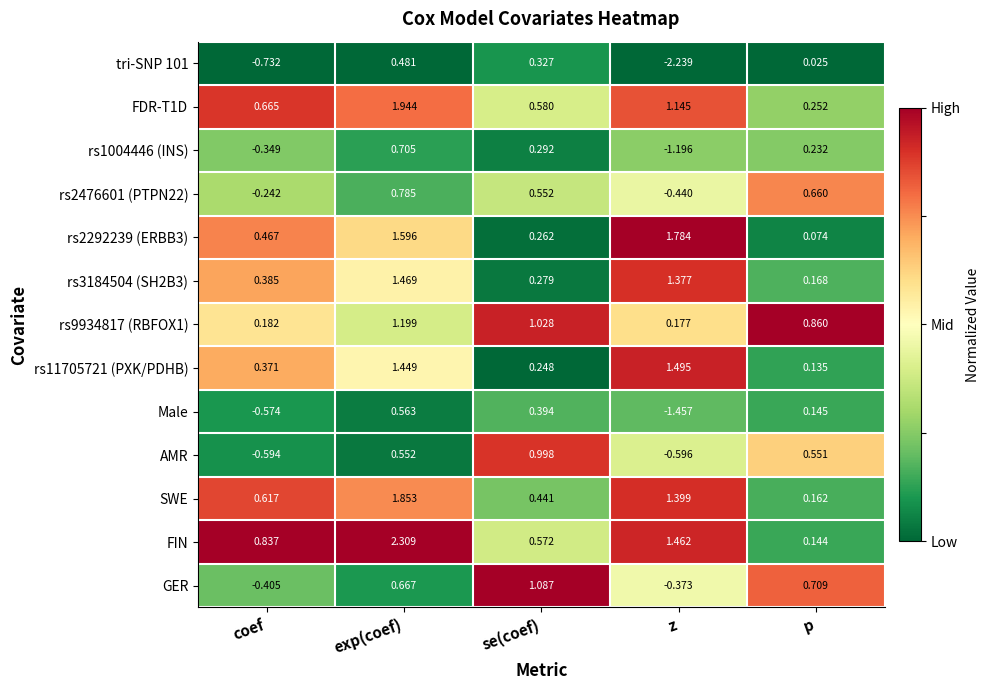

List the labels in order of tri-SNP 101 value, largest first.

exp(coef), se(coef), p, coef, z